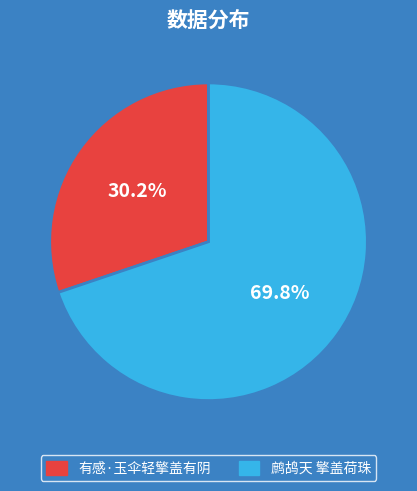

How much of the chart is everything except 有感·玉伞轻擎盖有阴?

69.8%